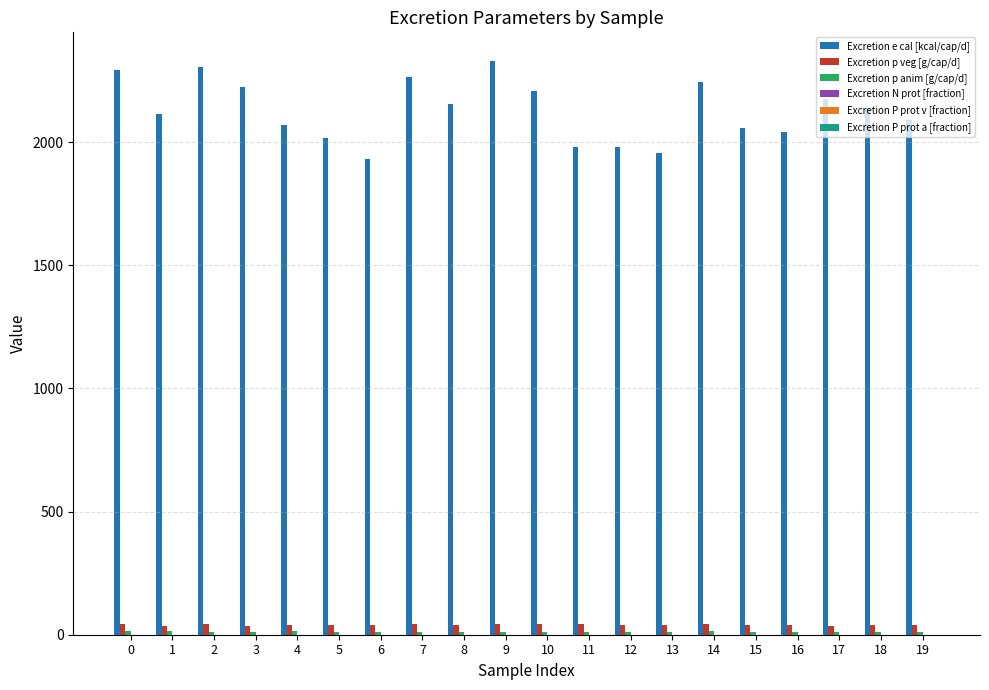

Which series has the largest total across all categories?

Excretion e cal [kcal/cap/d]